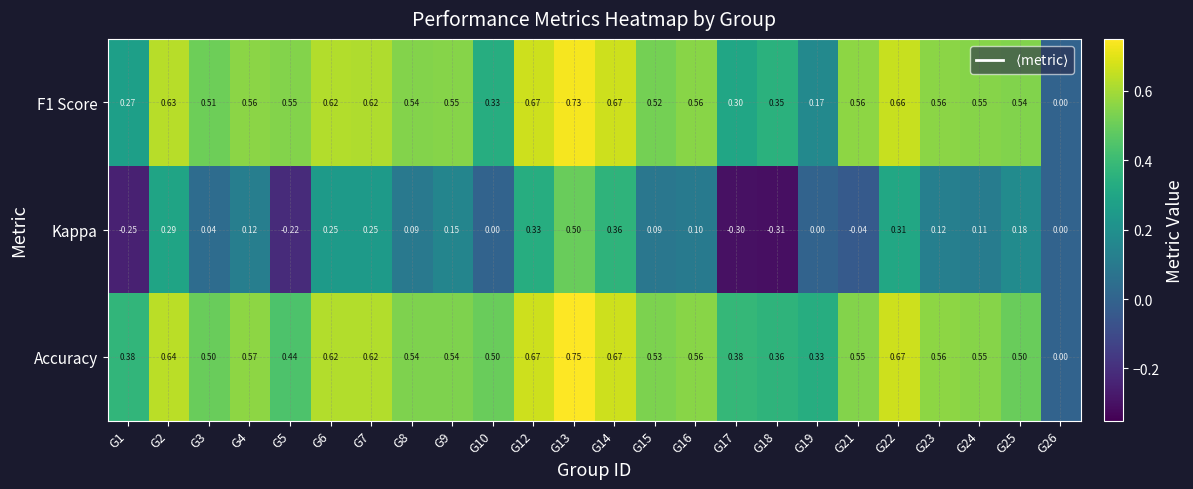

What is the spread (max minus min) of values at G16?

0.5